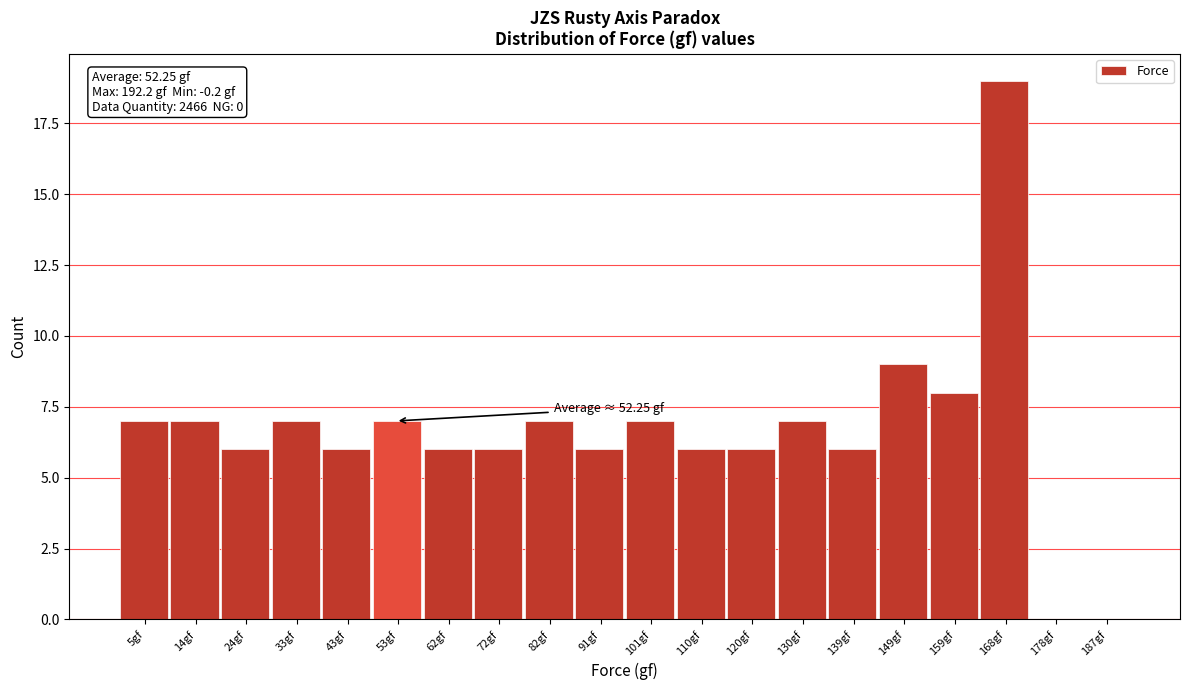

Which range on the x-axis has the tallest bar?

163 to 173